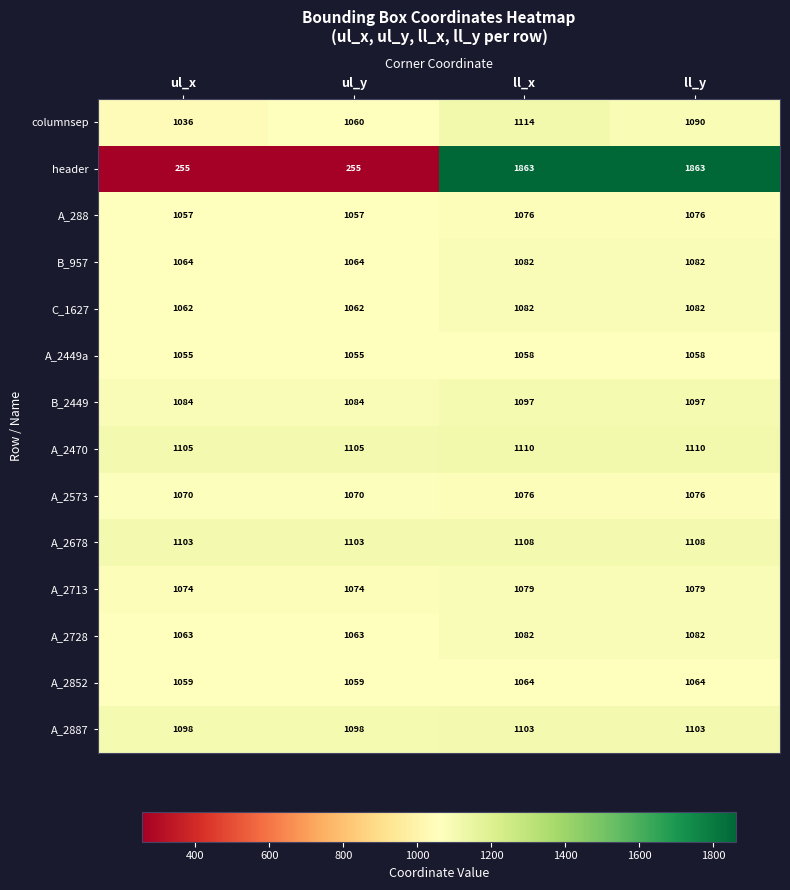

At how many categories does at least one series exceed 340?

4